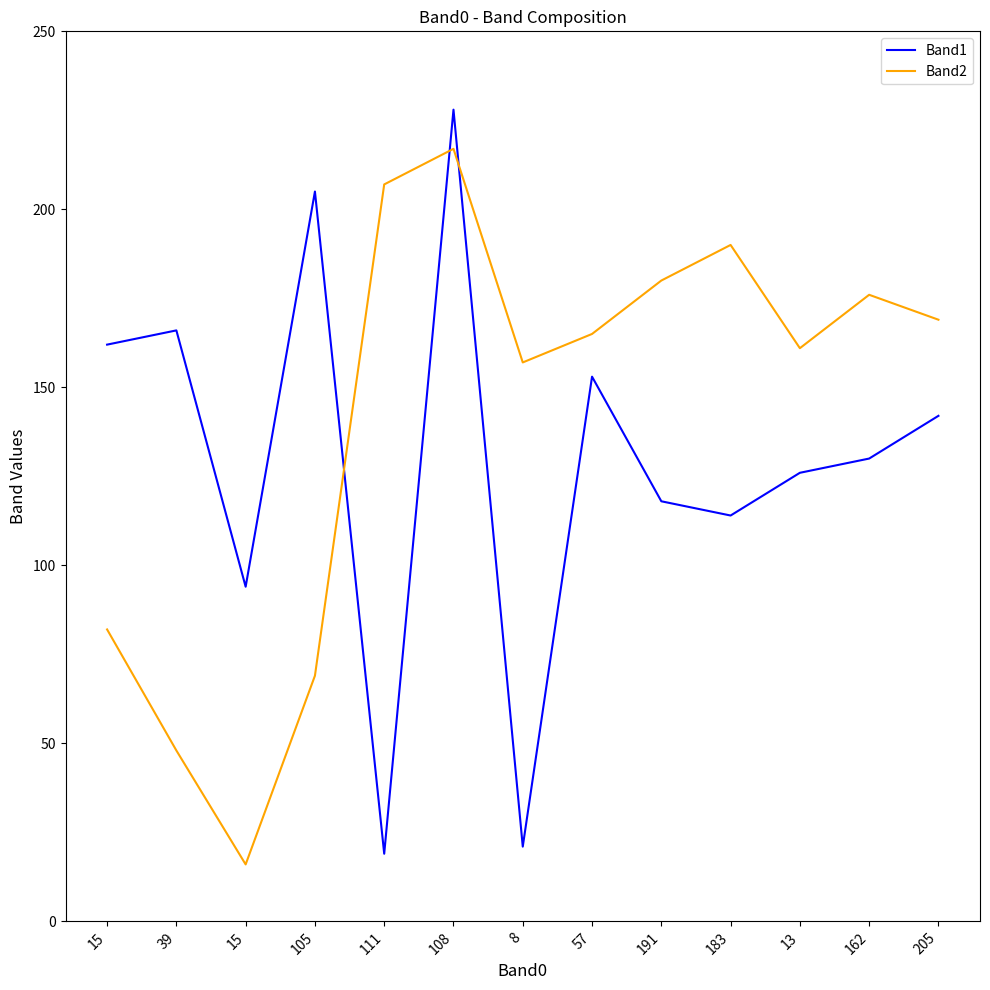

What is the value of the Band2 point at the 12th from the left?

176